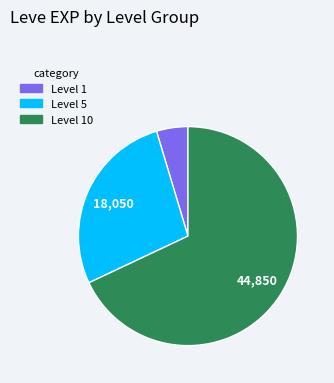

Is there any slice that represents more than half of the pie?

Yes